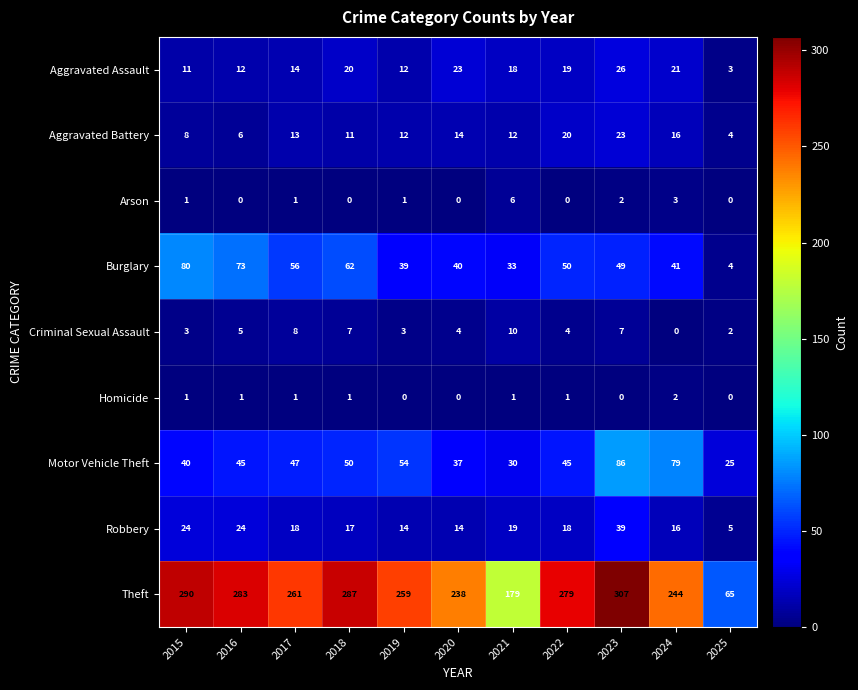

What is the difference between the highest and lowest values at 2022?

279